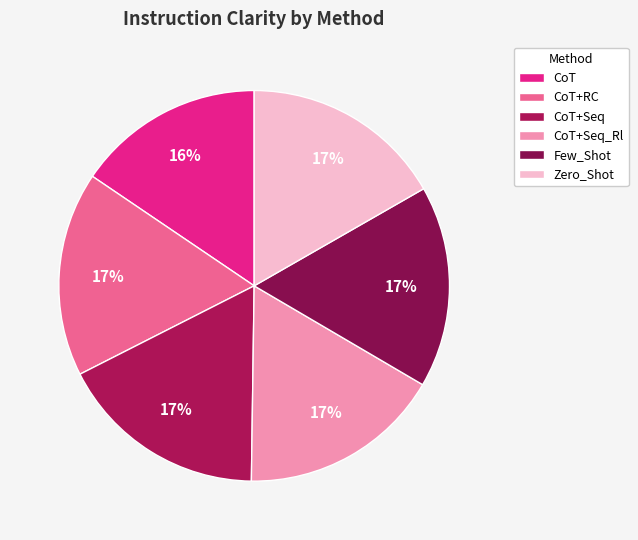

Rank the categories by value from lowest to highest.

CoT, Zero_Shot, Few_Shot, CoT+Seq_Rl, CoT+RC, CoT+Seq